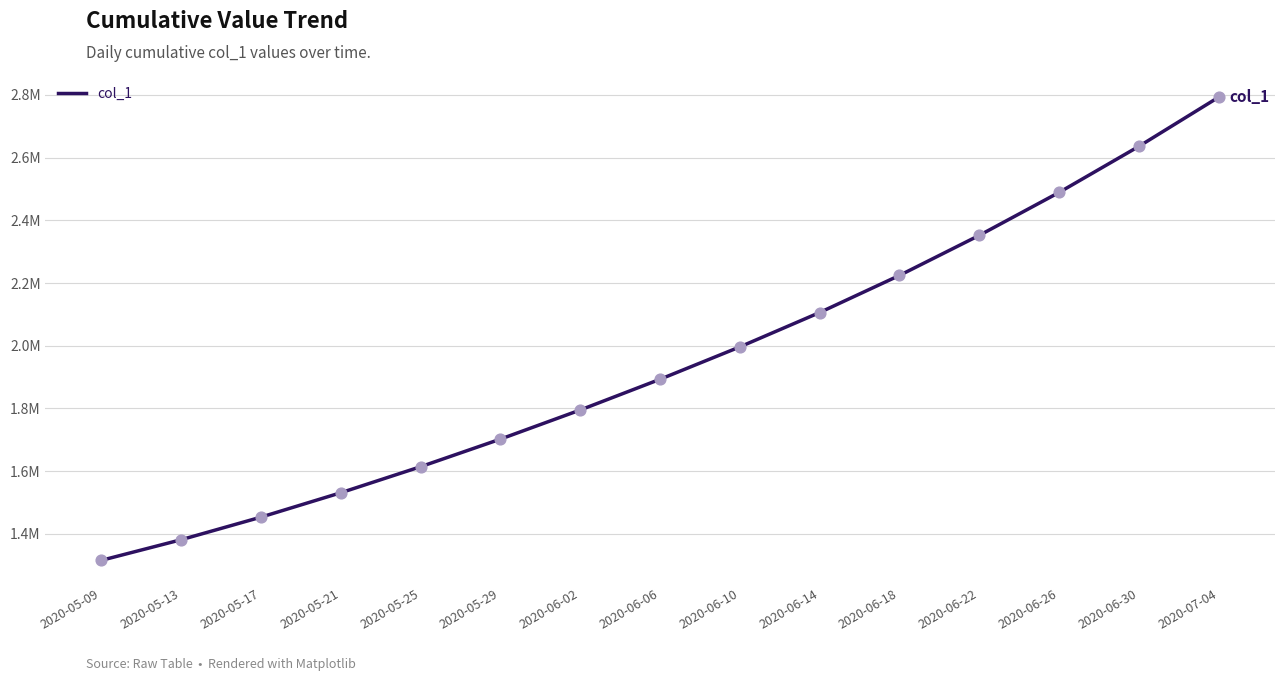

Does the chart have visible grid lines?

Yes